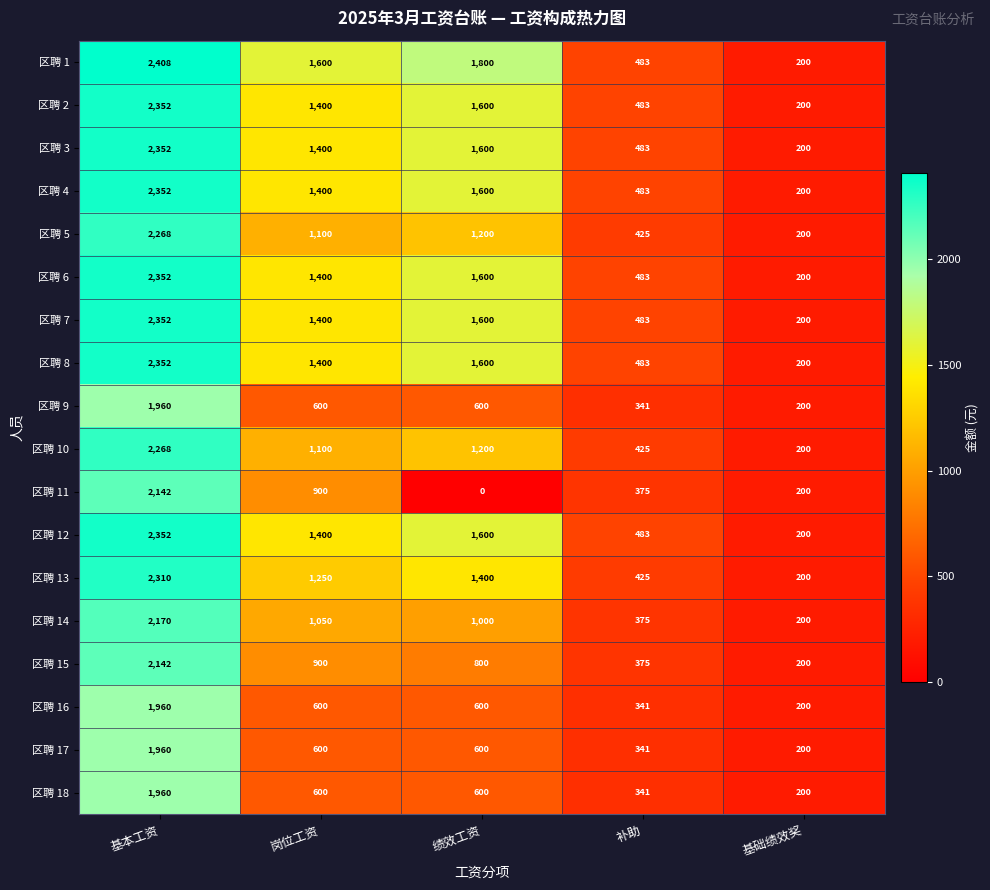

Read the 区聘 16 value at 基本工资, to the nearest 10.

1960